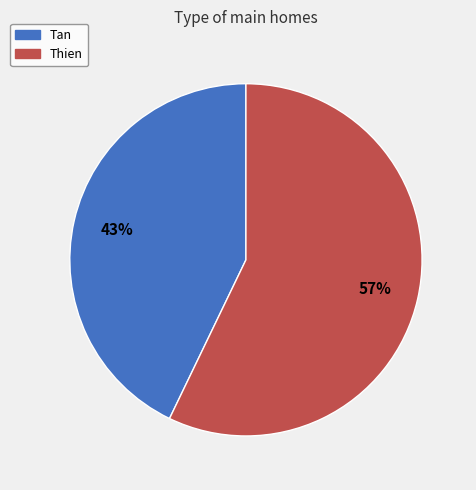

Is the sum of Thien and Tan greater than half?

Yes